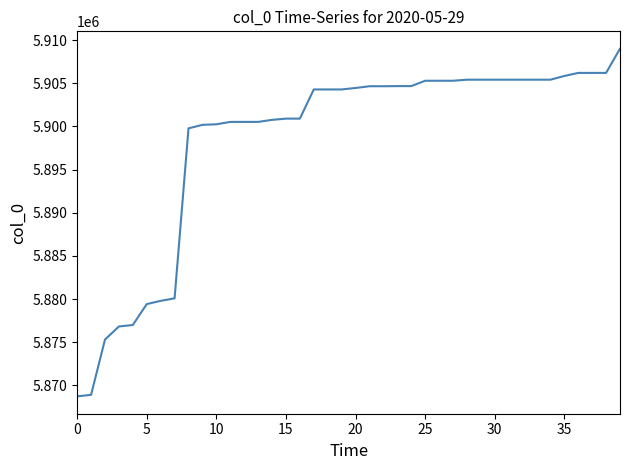

What is the minimum value shown in the chart?

5868744